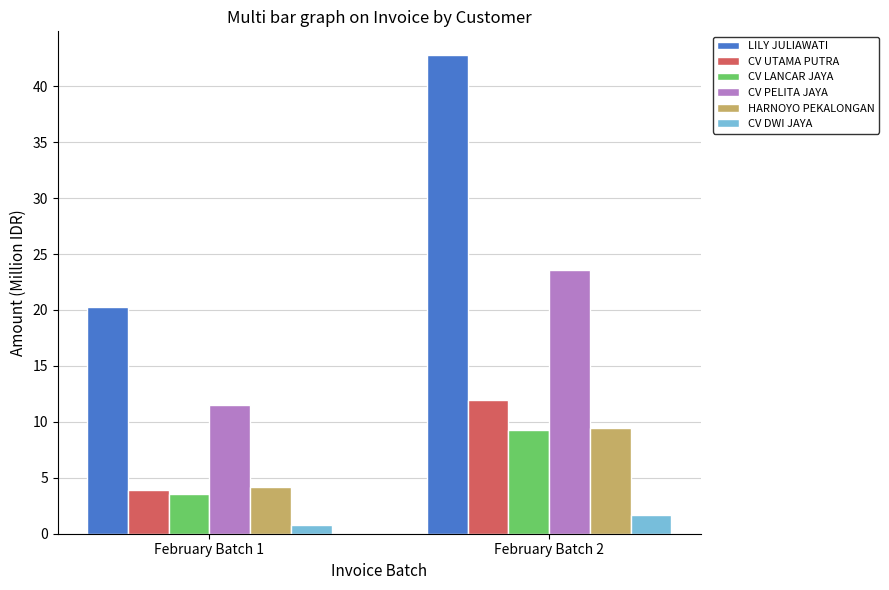

At which category is the sum across all series the highest?

February Batch 2